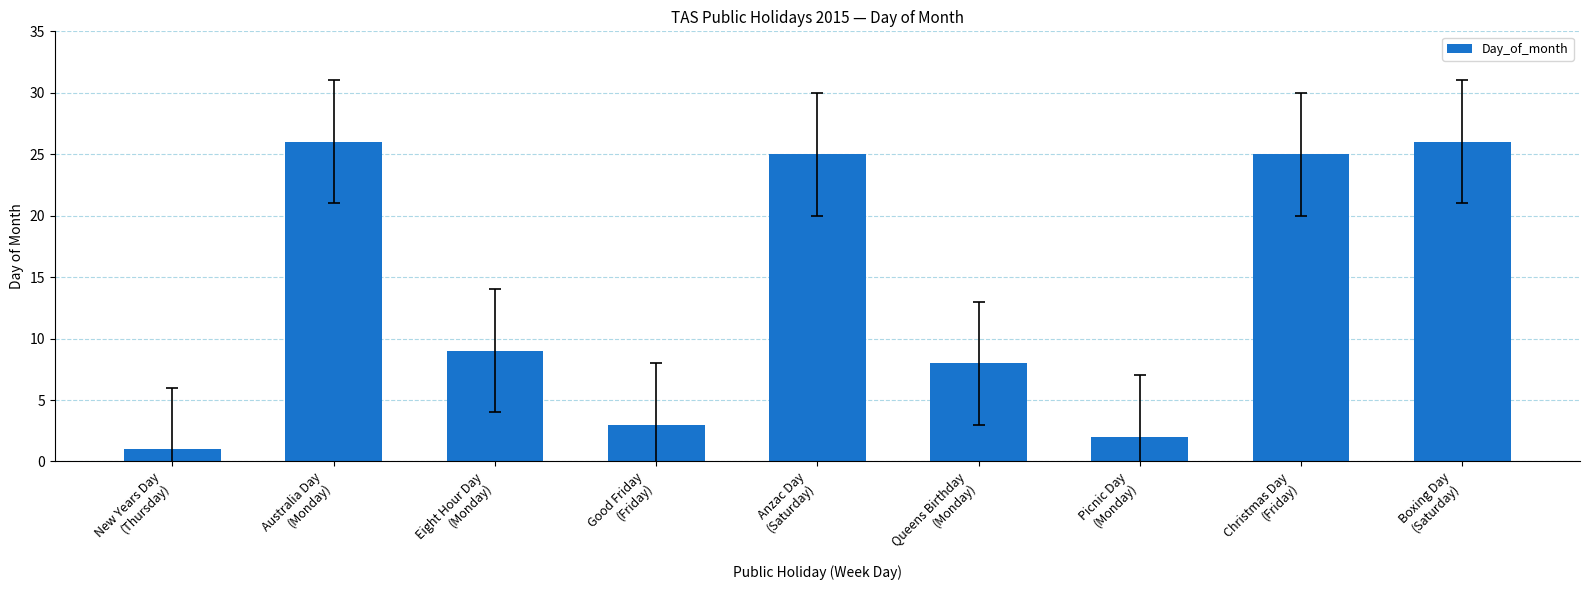

What is the difference between the maximum and minimum values?

25